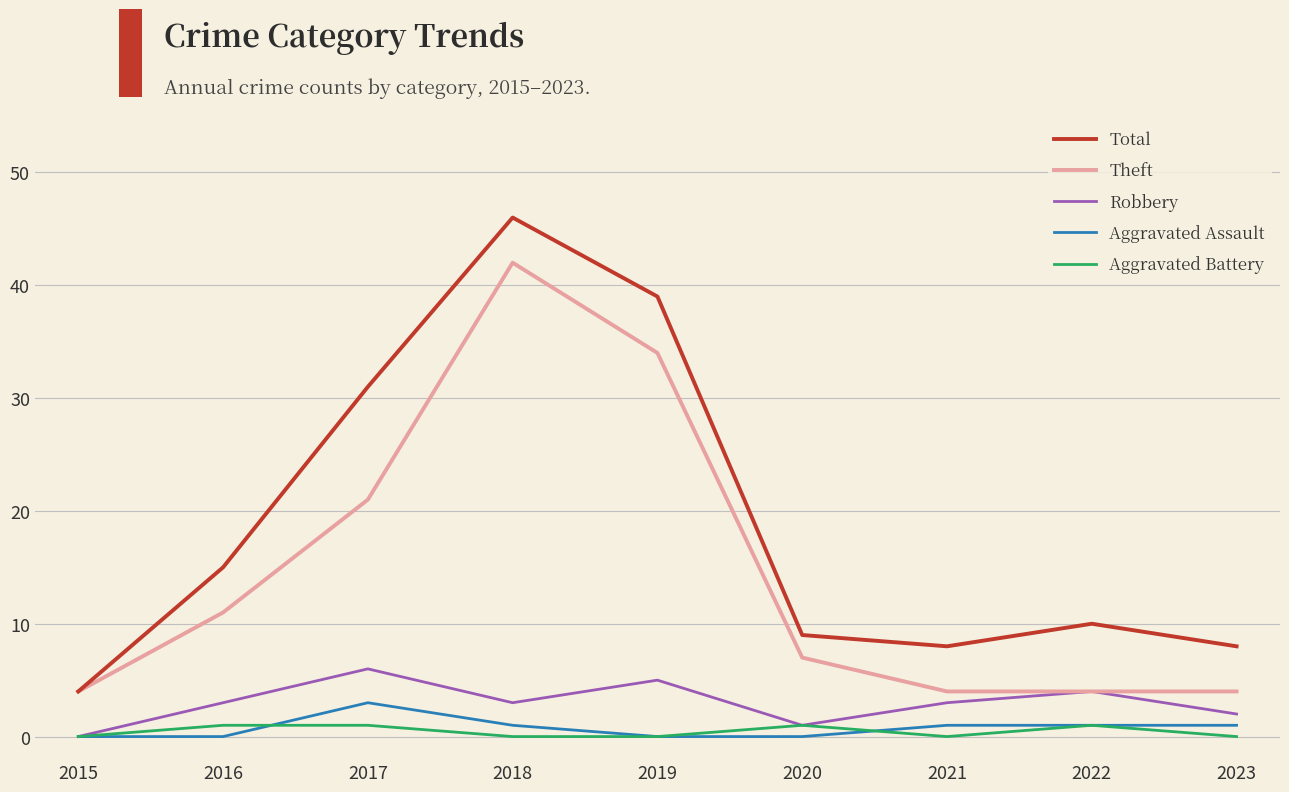

True or false: Aggravated Assault and Total intersect in this chart.

False